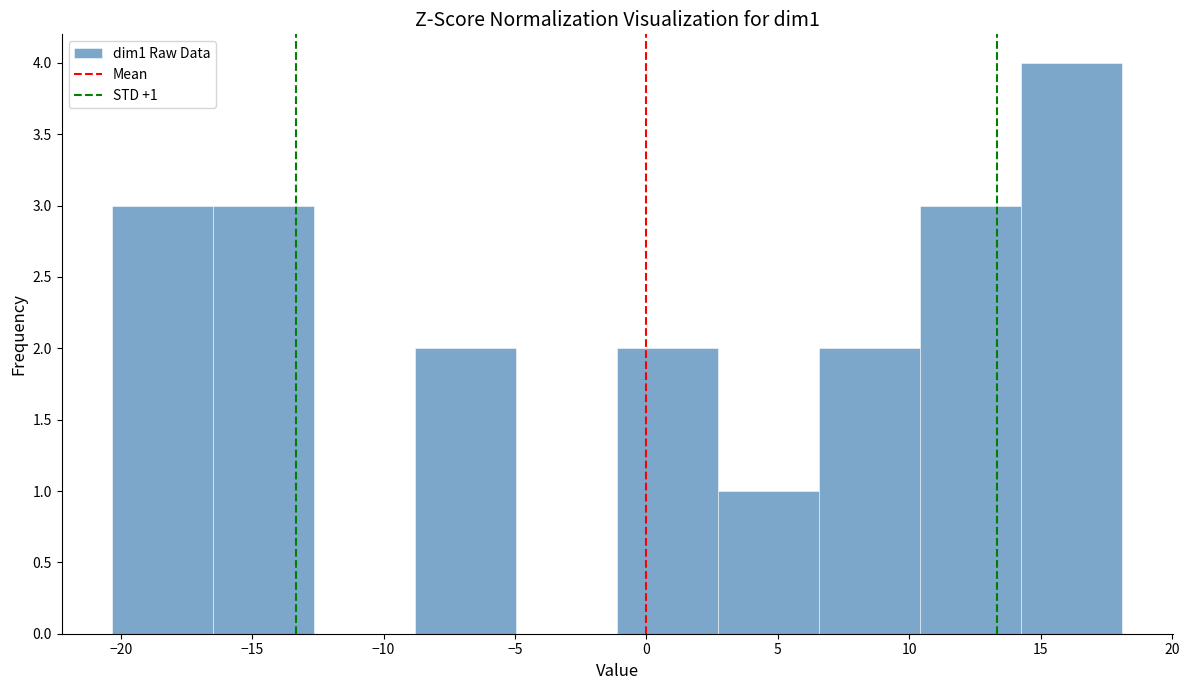

Over which range of the x-axis is the bar tallest?

14.5 to 18.0